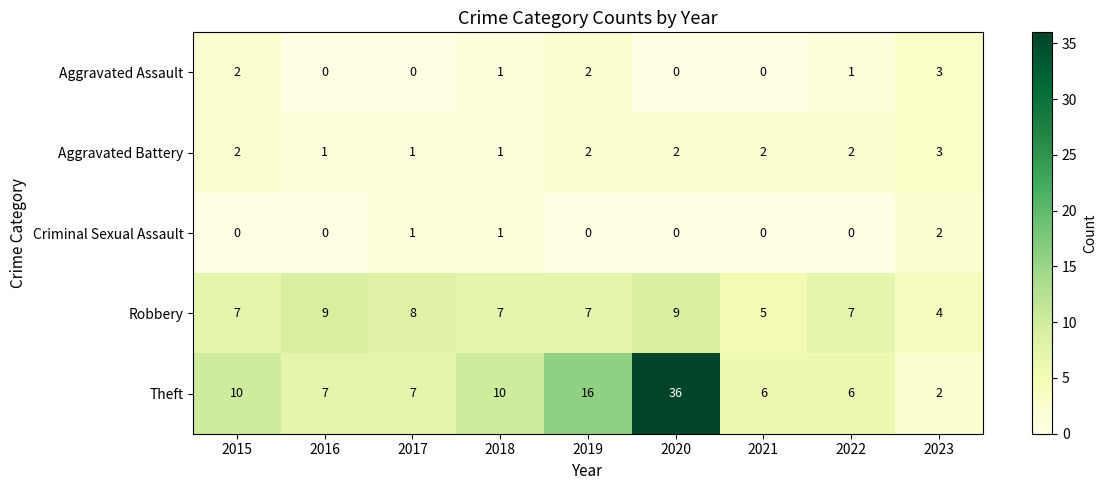

Which series has the largest total across all categories?

Theft